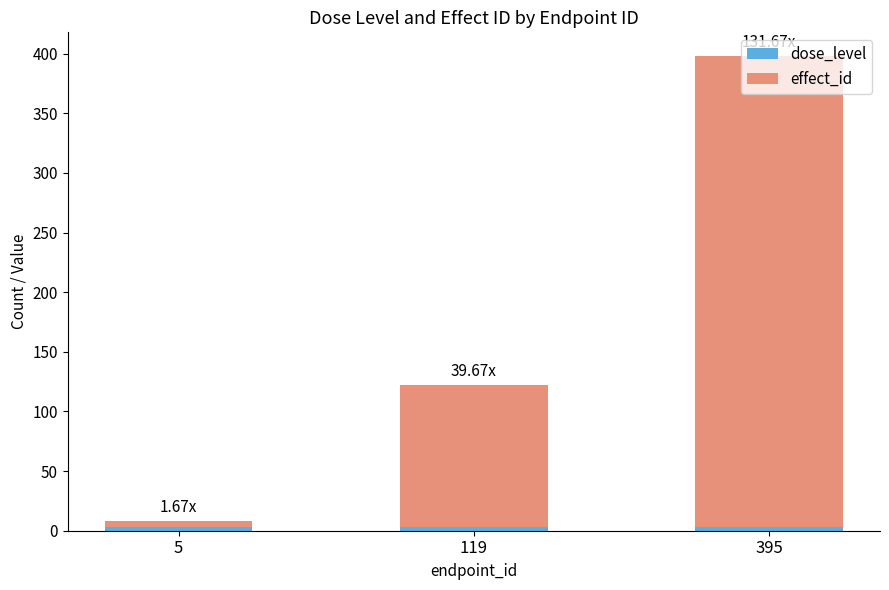

Does the chart contain stacked bars?

Yes